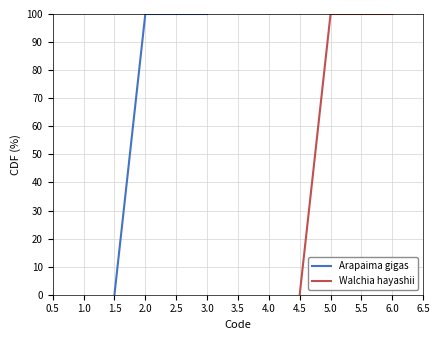

Is it true that Walchia hayashii equals 64 at 4.5?

False